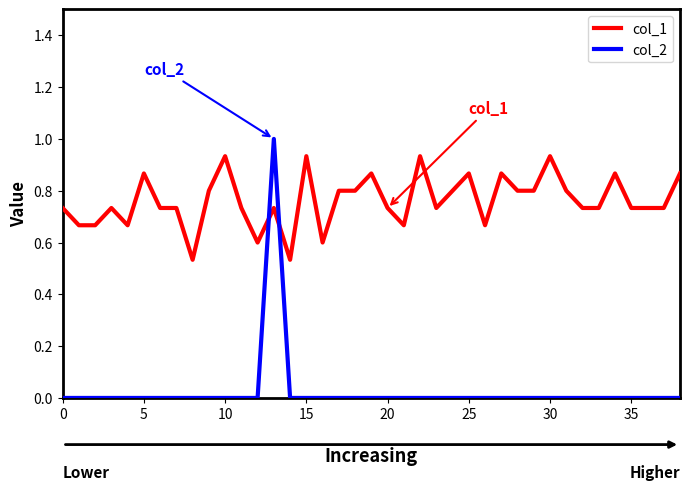

List the series in order of their overall mean, highest first.

col_1, col_2